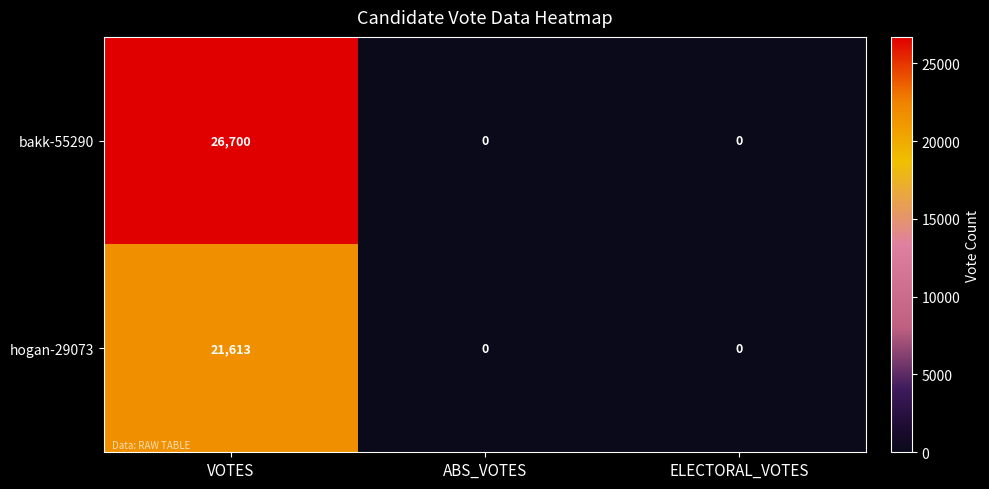

List the series in order of their overall mean, lowest first.

hogan-29073, bakk-55290